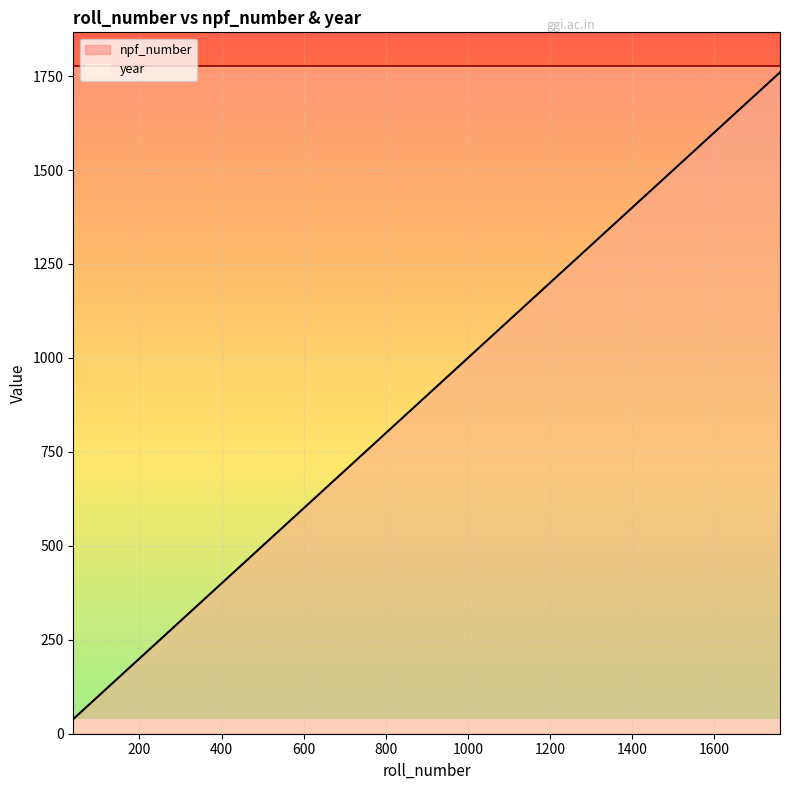

True or false: the data shows 56 at 56.

True